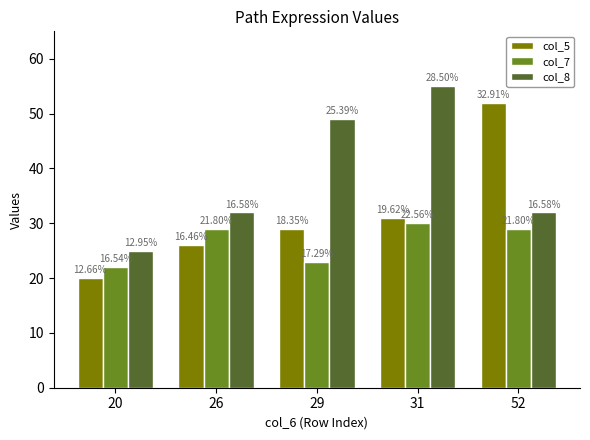

What are all the series names shown in the legend?

col_5, col_7, col_8